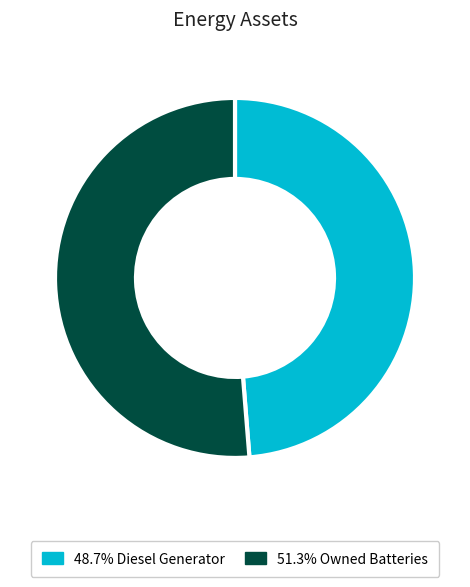

Is there any slice that represents more than half of the pie?

Yes